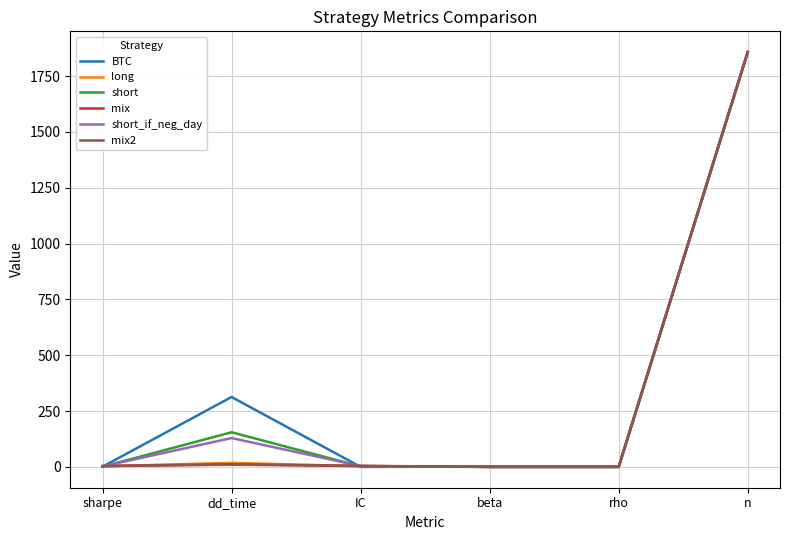

Which series has the largest range (max minus min)?

short